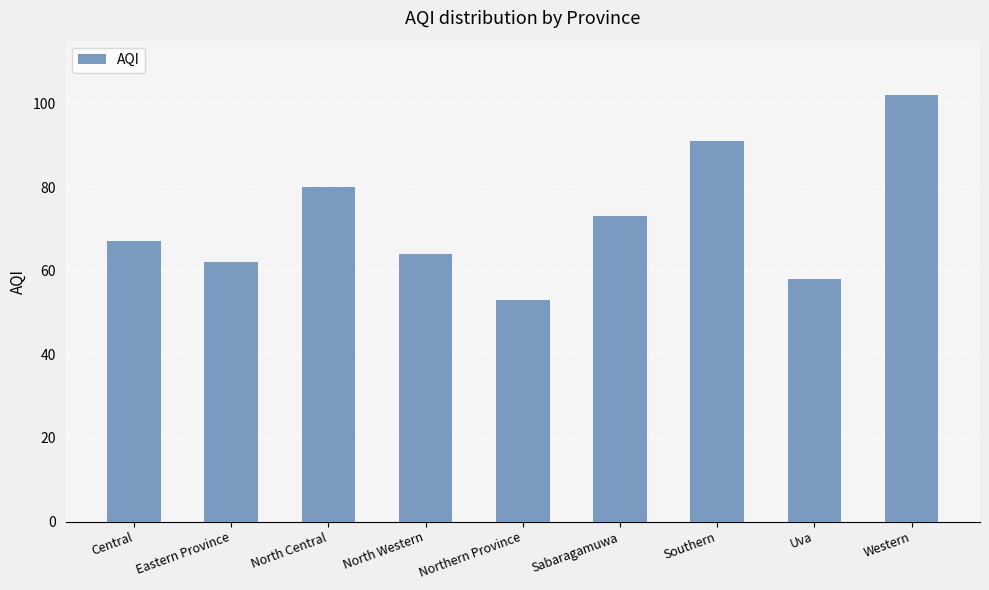

What position from the left is North Central?

3